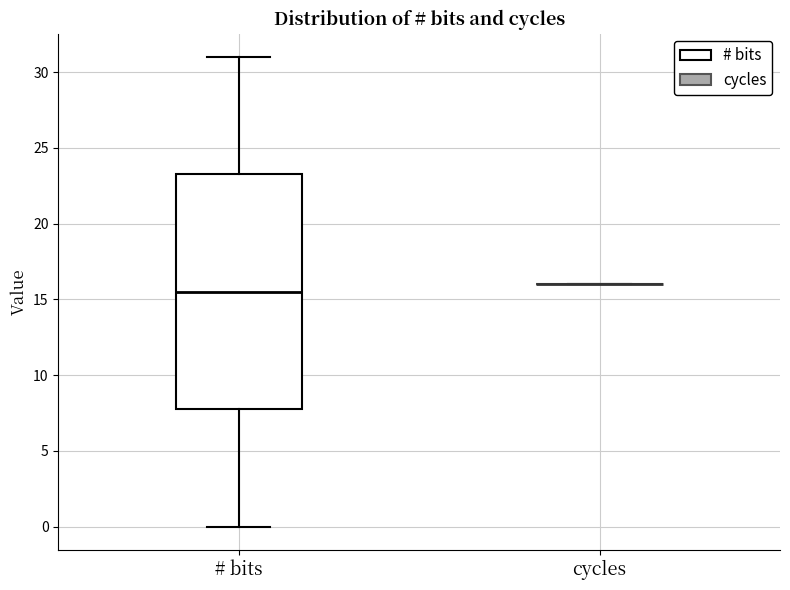

Reading left to right, read every box against the y-axis: the position of its median line, the range the box covers, and the ends of its whiskers. The values are not printed on the chart, so give them approximately, as read against the axis.

# bits: median 15.5, box 8.0 to 23.5, whiskers 0.0 to 31.0
cycles: box collapsed to a line at 16.0, whiskers 16.0 to 16.0